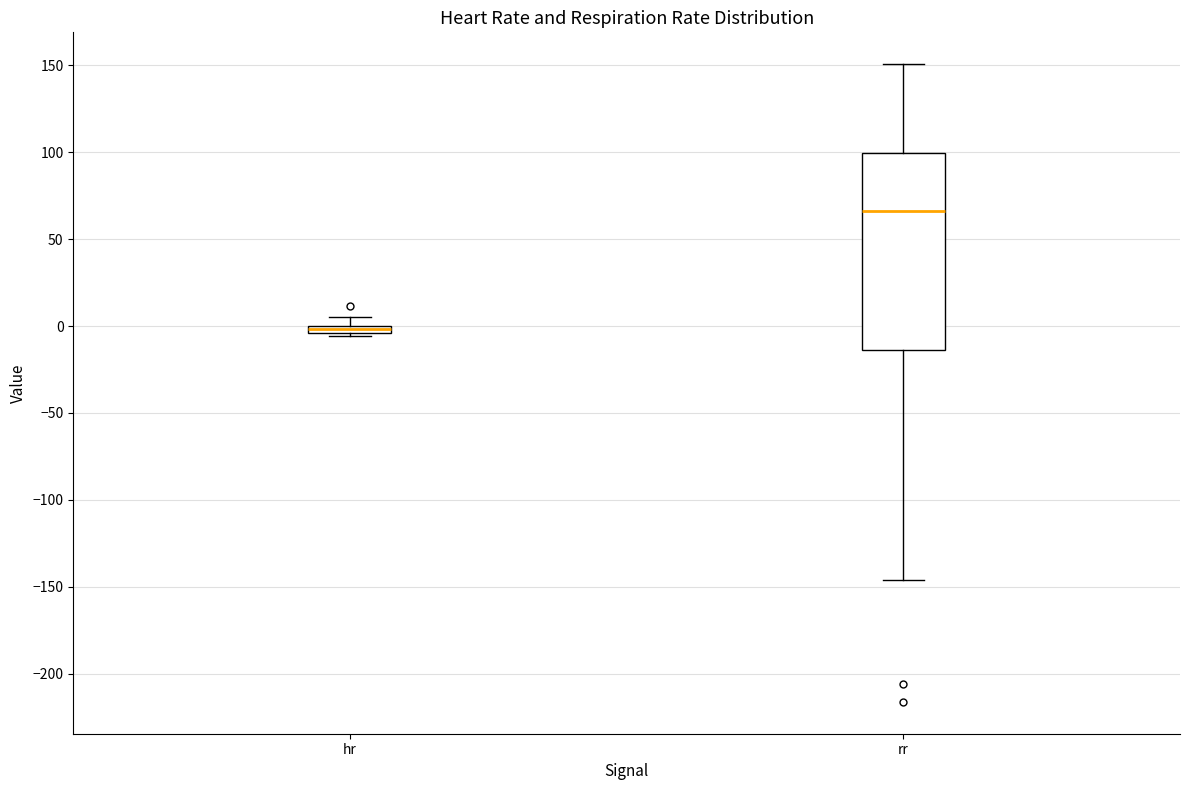

Comparing the boxes themselves (not the whiskers), which one is the tallest?

rr